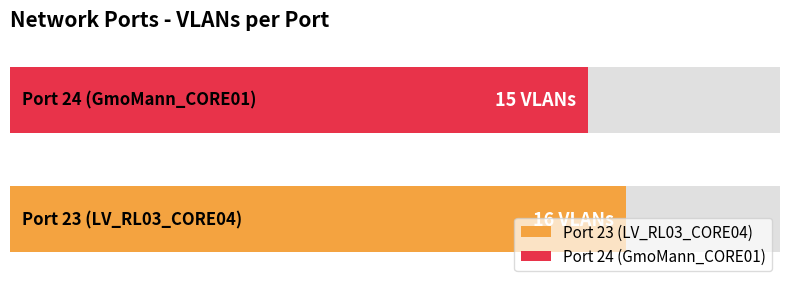

Are the bars grouped side by side (vs. stacked)?

No